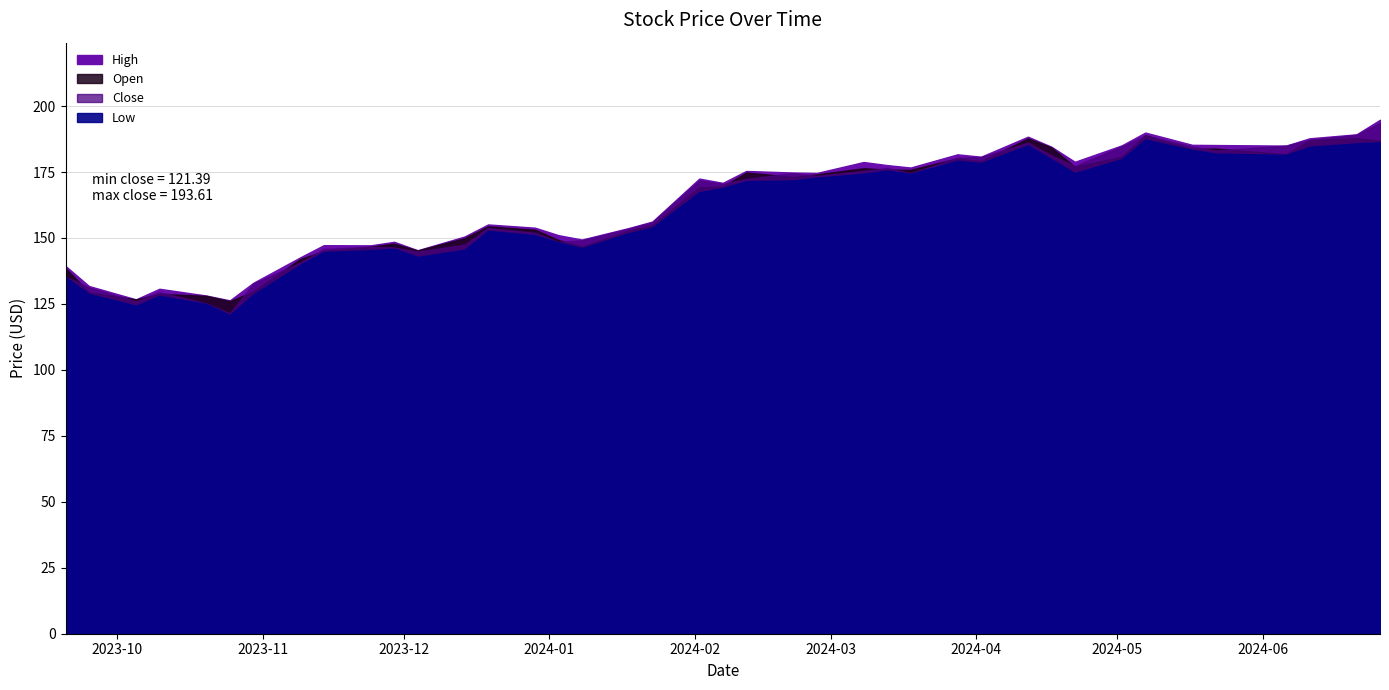

At which label does Close first exceed 171?

2024-02-02